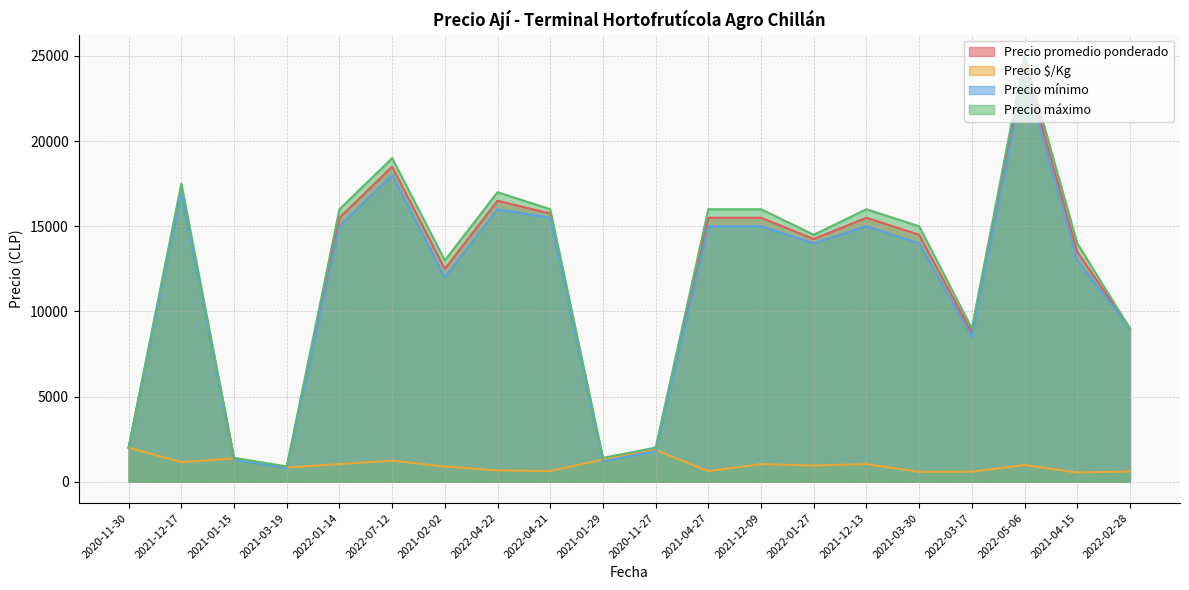

What is the sum of the Precio promedio ponderado values at 2021-12-13 and 2022-01-14?

31000